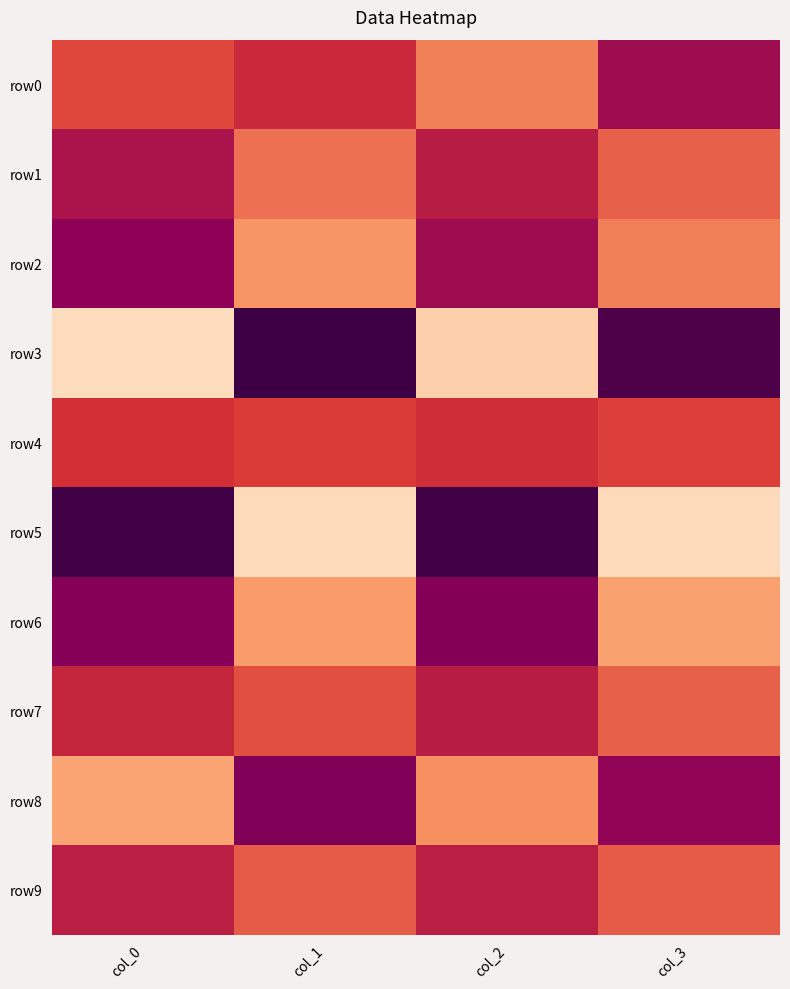

What is the maximum value shown in the chart?

94